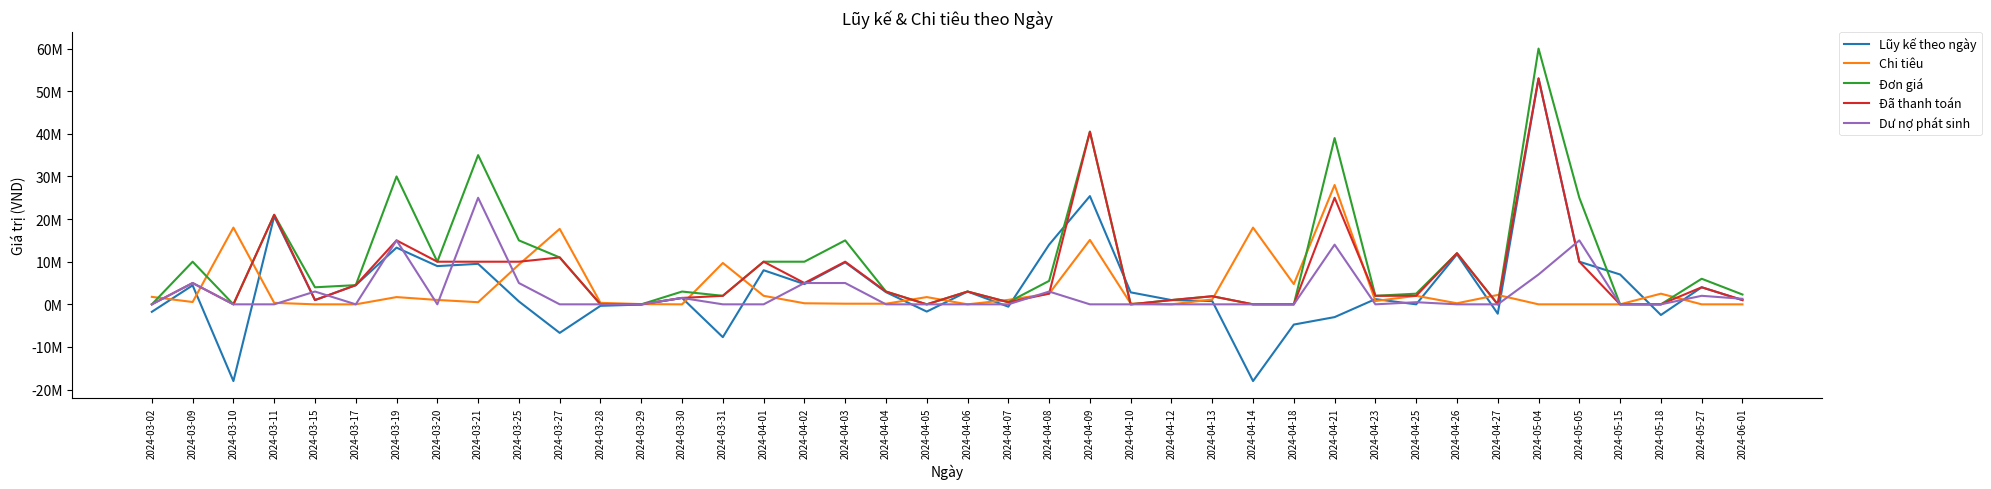

What is the smallest value displayed?

-18000000